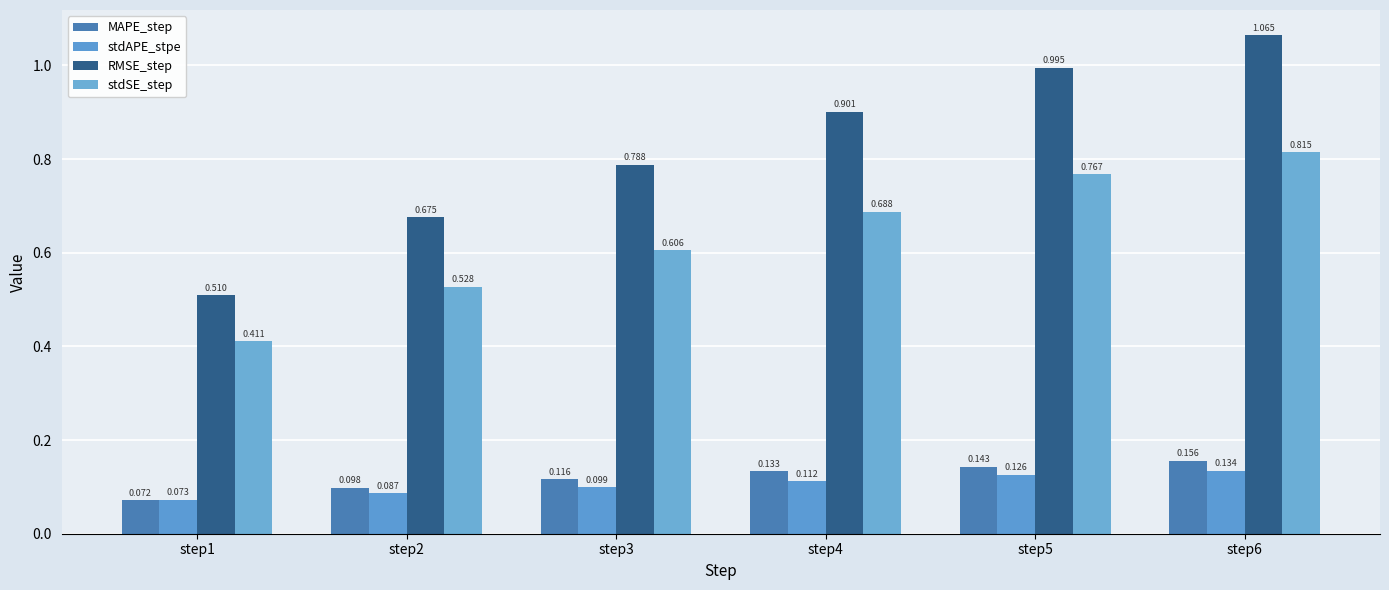

What value does the stdAPE_stpe series have at step3?

0.1